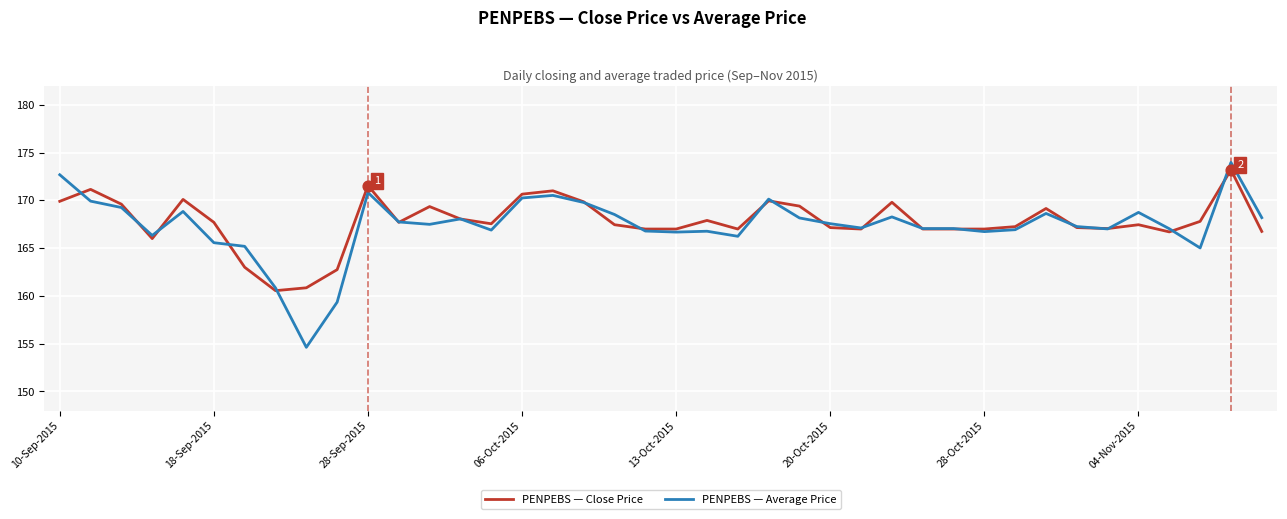

What are all the series names shown in the legend?

PENPEBS — Close Price, PENPEBS — Average Price